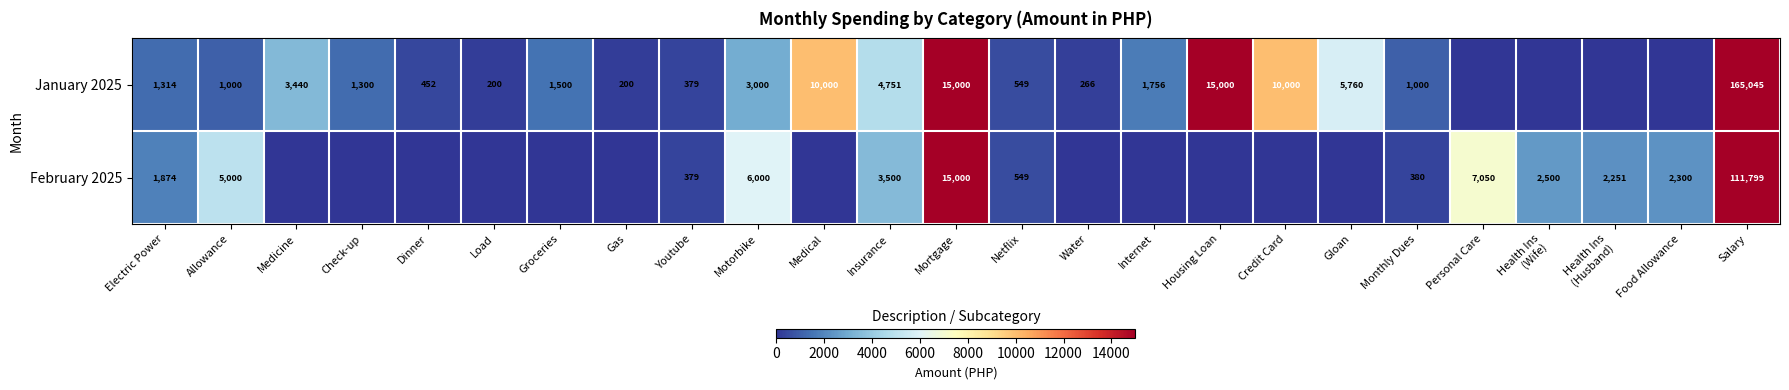

What is the spread (max minus min) of values at Motorbike?

3000